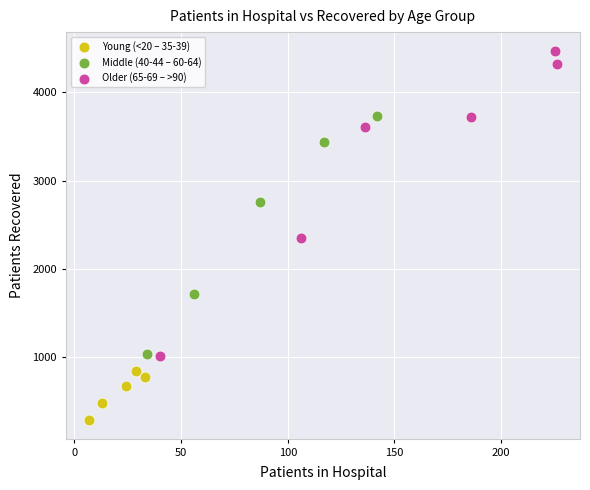

Which series has the largest Y range (max minus min)?

Older (65-69 – >90)